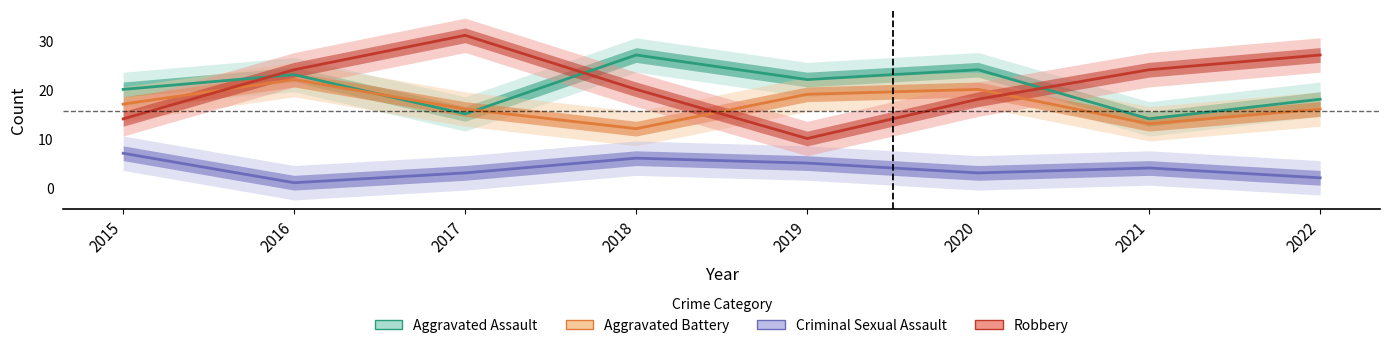

Does the chart display data point markers on the line(s)?

No